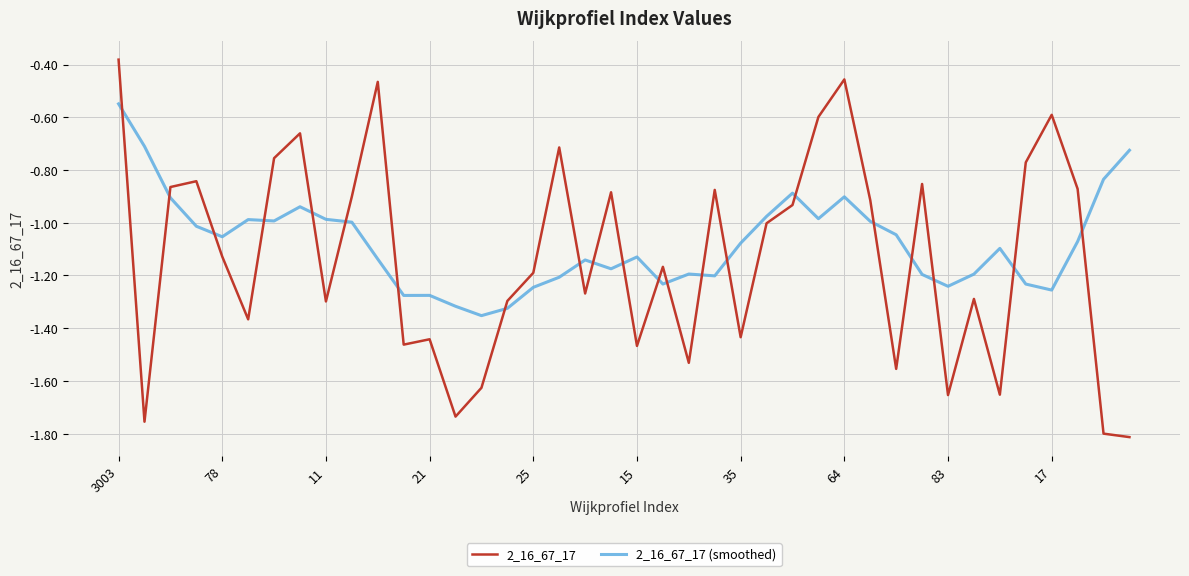

Rank the series by their maximum value, from lowest to highest.

2_16_67_17 (smoothed), 2_16_67_17